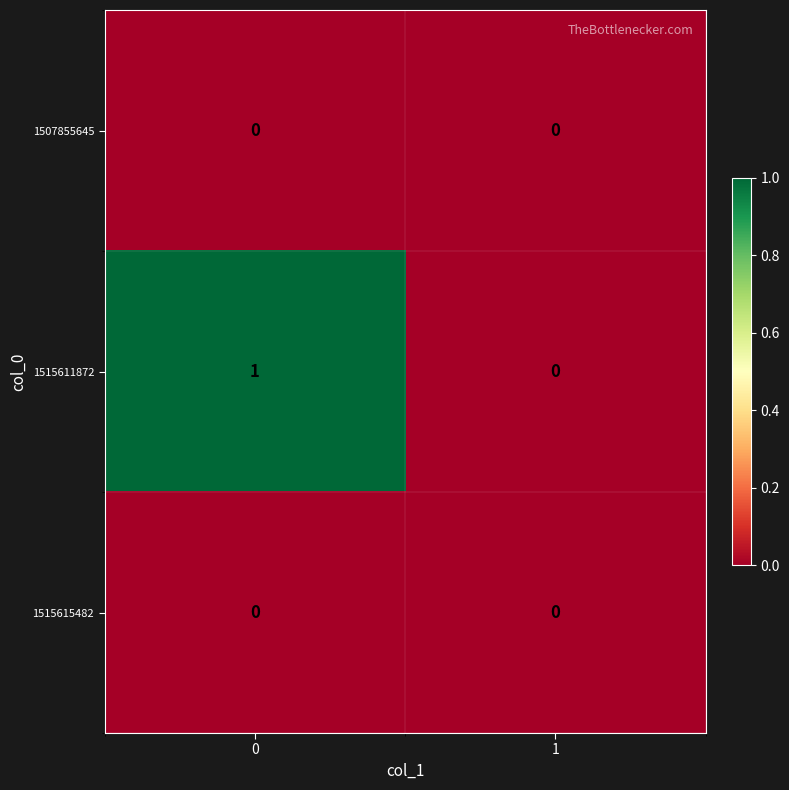

Reading left to right, what are all the values shown in this chart?

1507855645: 0=0	1=0
1515611872: 0=1	1=0
1515615482: 0=0	1=0